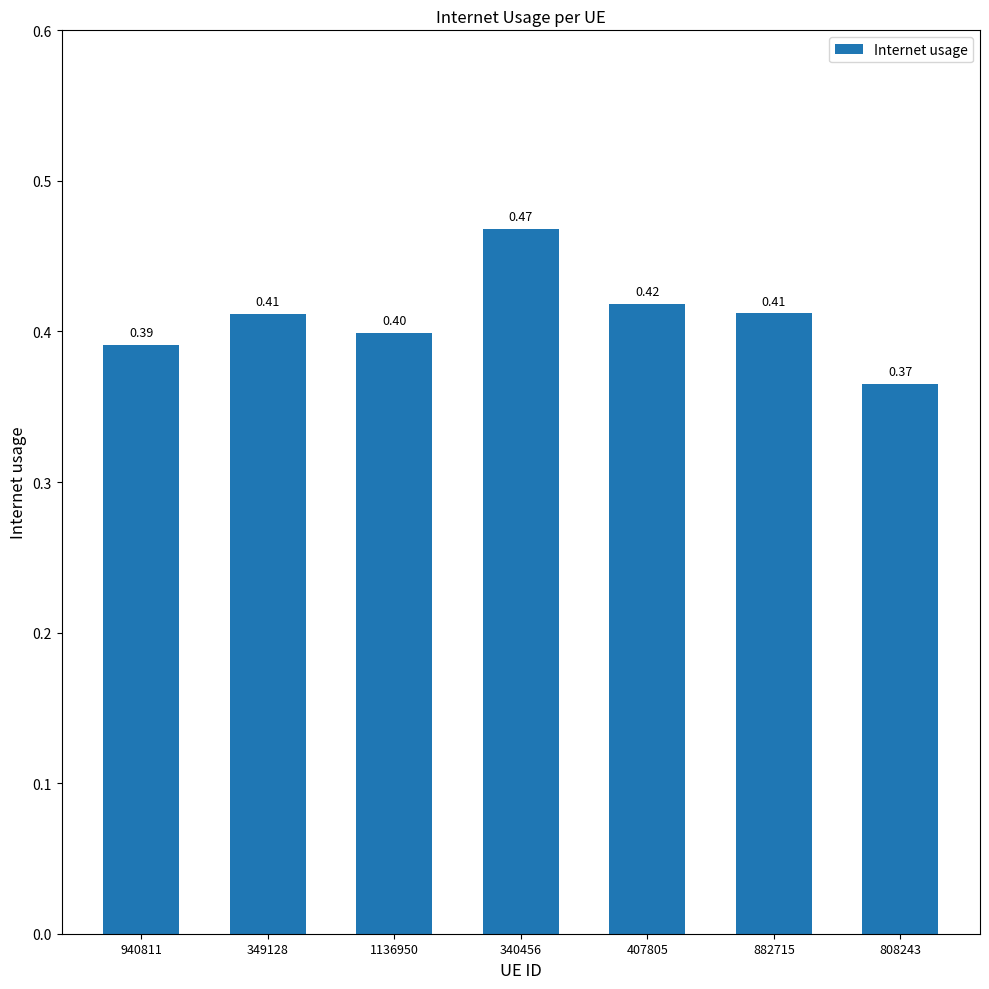

What is the average value?

0.4